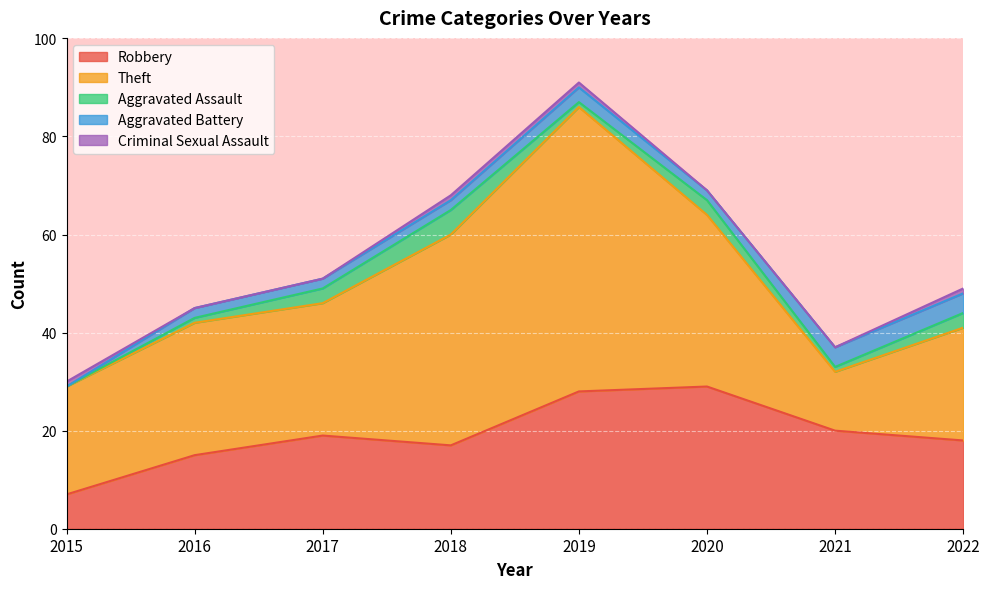

What is the difference between the Aggravated Assault values at 2018 and 2016?

4